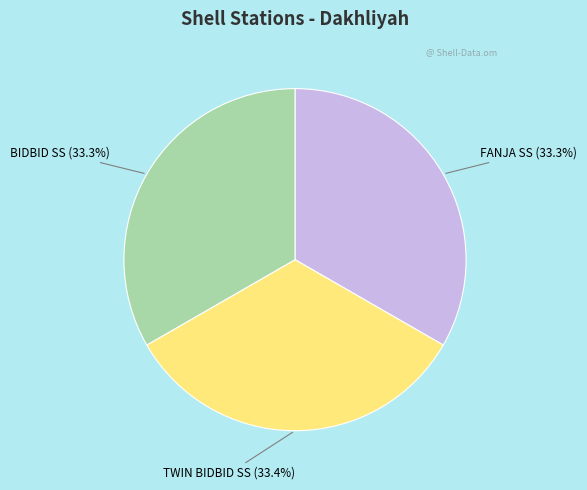

Approximately how many times larger is the value at BIDBID SS compared to TWIN BIDBID SS?

1.0